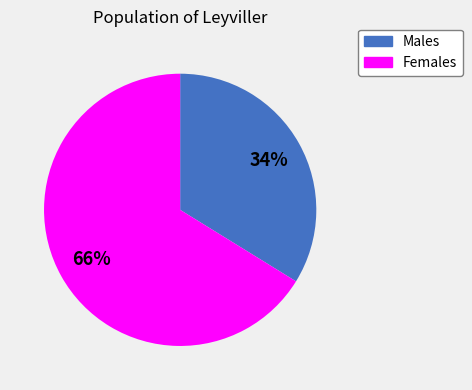

To the nearest percent, what is the average slice percentage?

50%